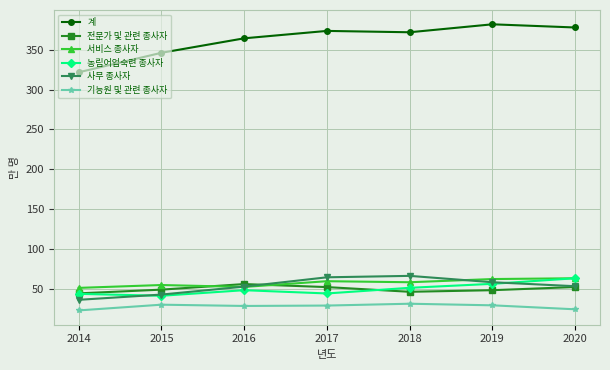

What is the lowest value of the 전문가 및 관련 종사자 series?

44.0